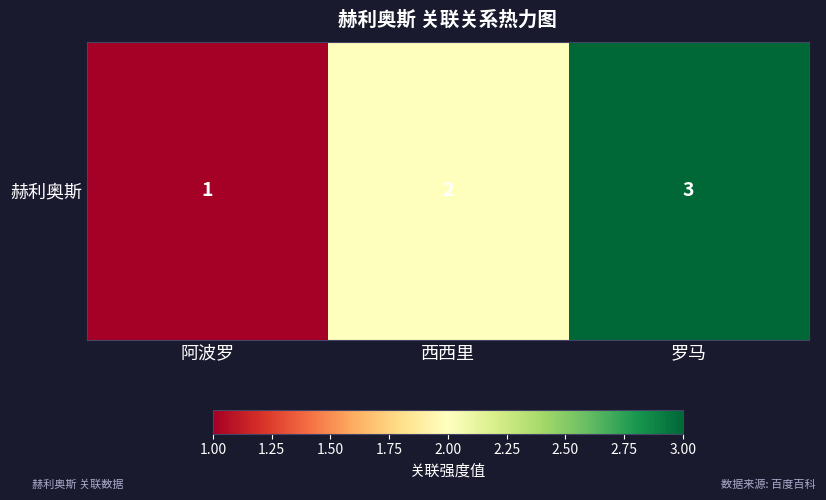

What is the sum of all values?

6